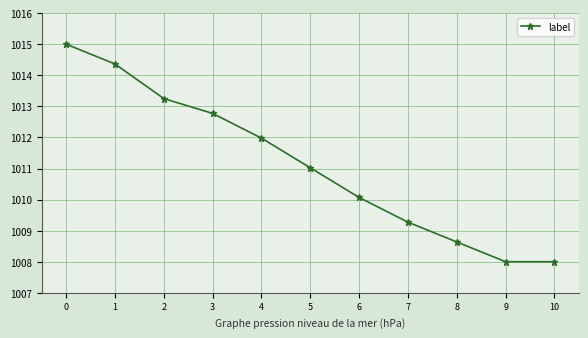

The value at 3 is 1012.8. True or false?

True